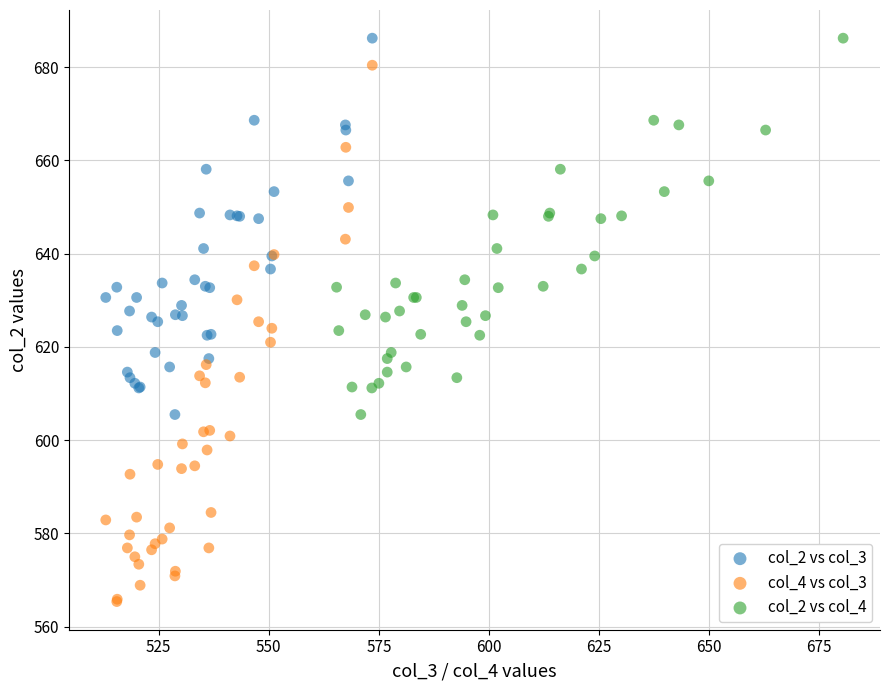

Which series has the largest Y range (max minus min)?

col_4 vs col_3